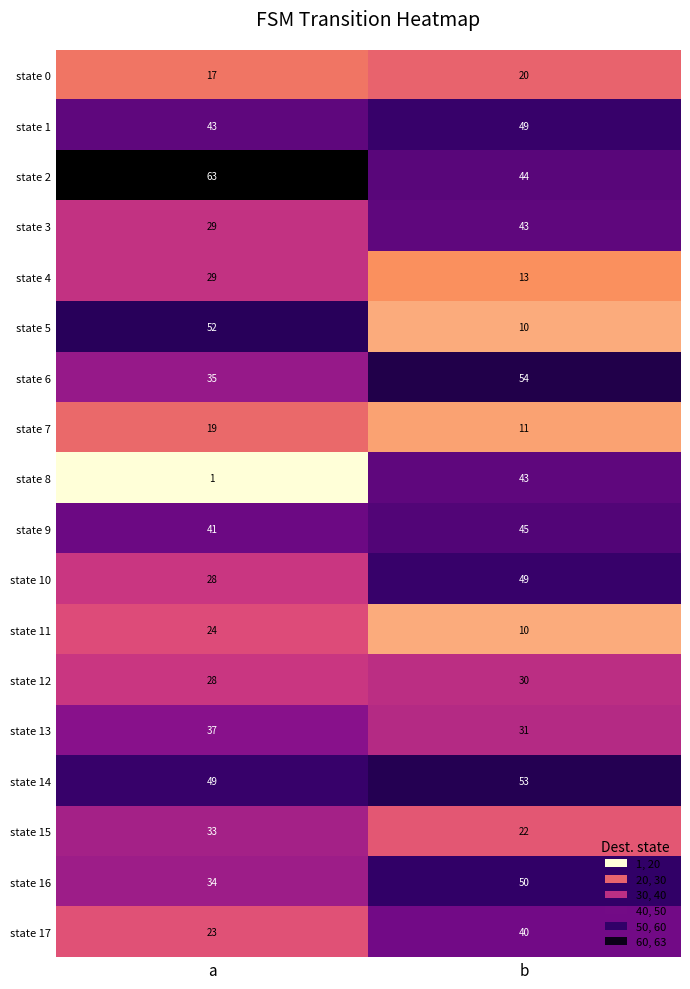

What is the sum of all state 14 values?

102